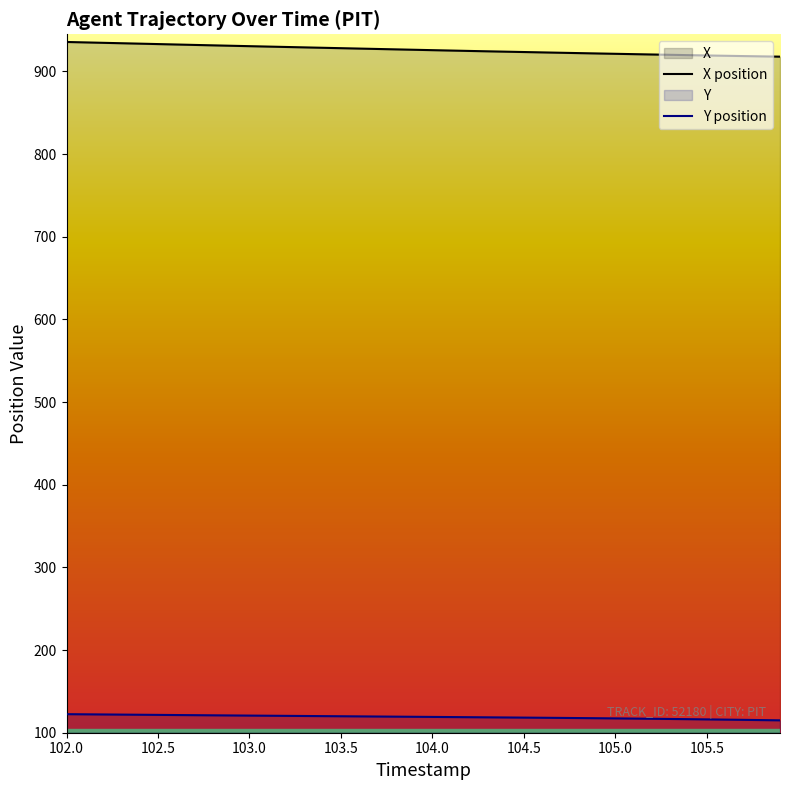

Which category has the highest value across all series?

102.0